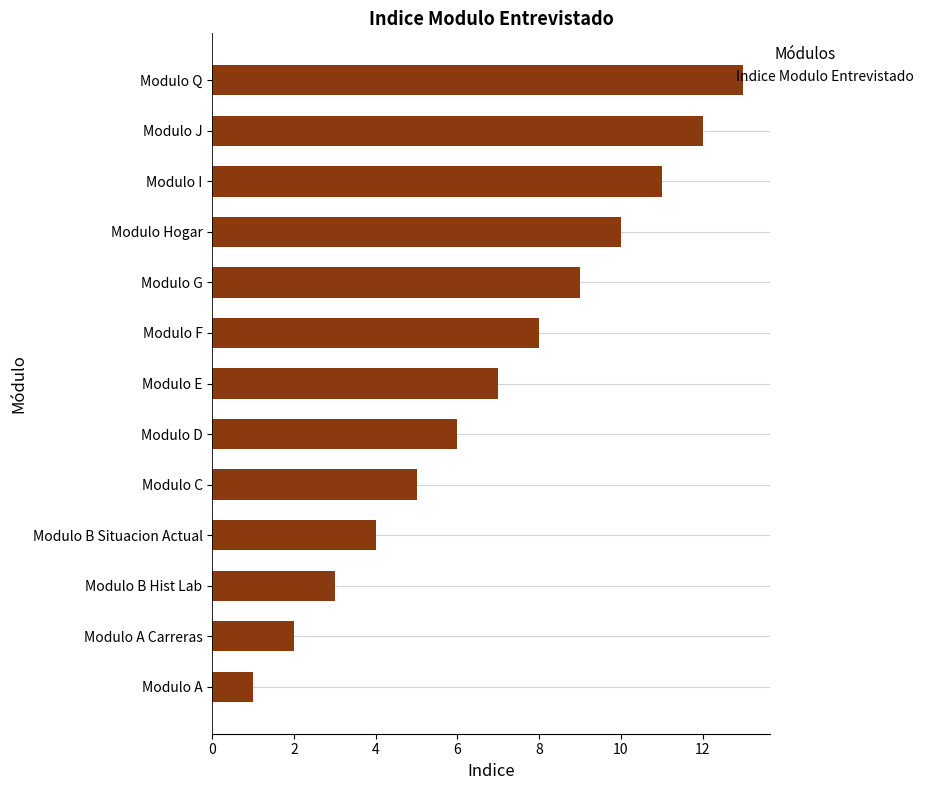

Which has a higher value, Modulo I or Modulo A Carreras?

Modulo I